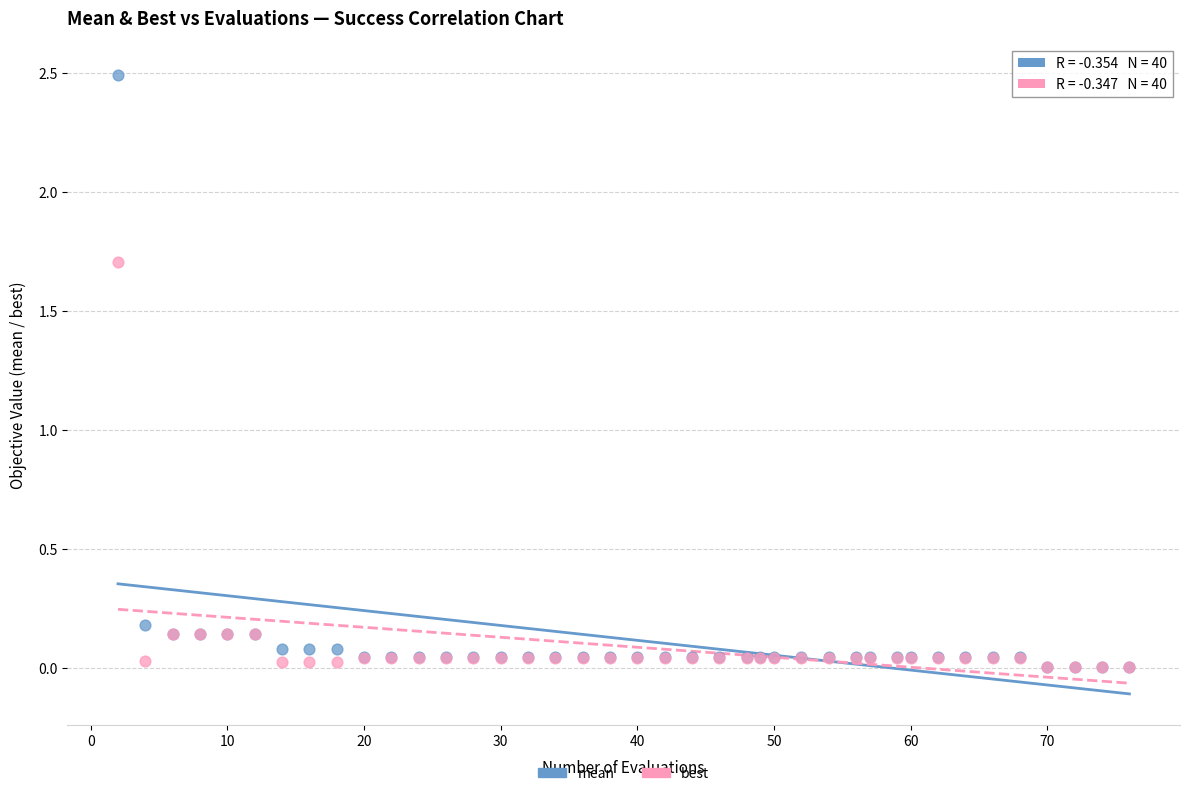

Across all series, what Y value is closest to 1?

1.7